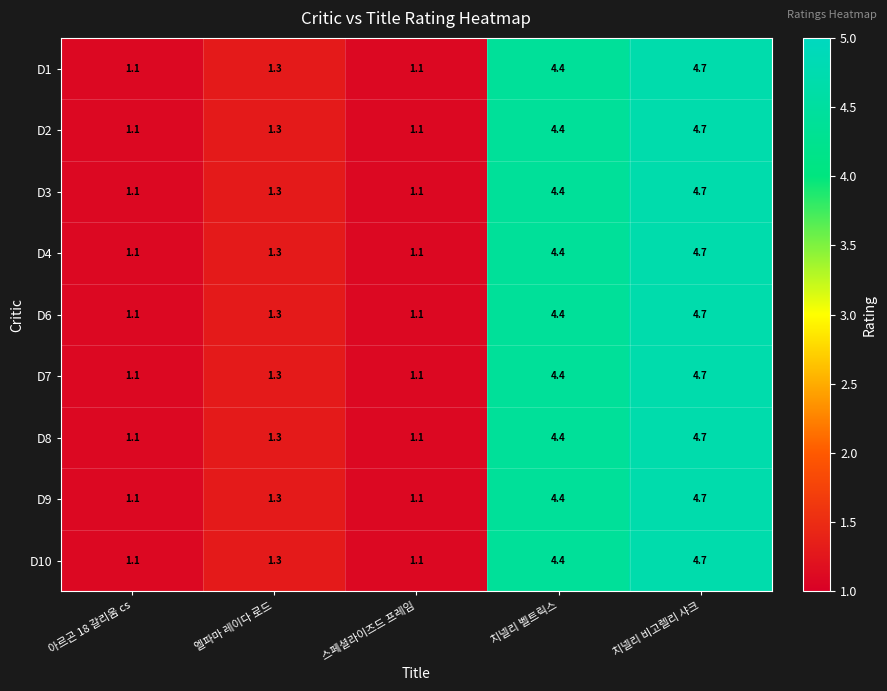

What is the total value across all series at 엘파마 레이다 로드?

11.7